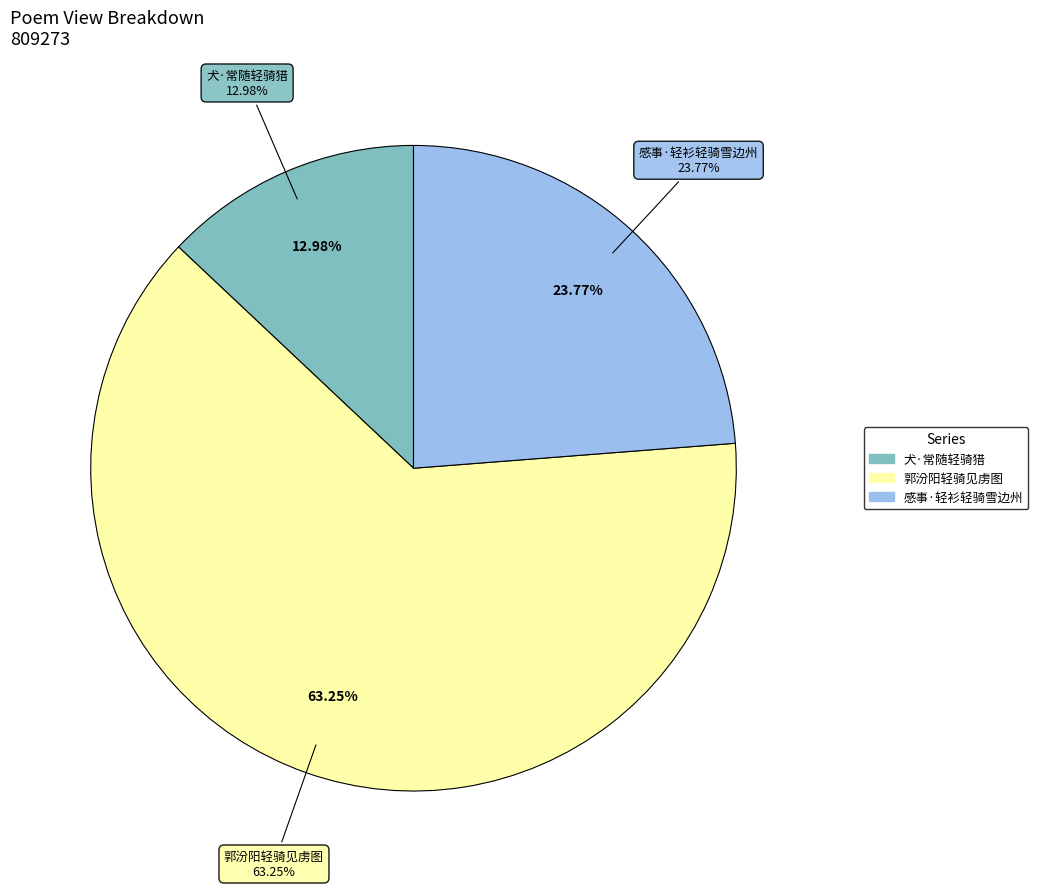

True or false: 郭汾阳轻骑见虏图 accounts for 56% of the total.

False